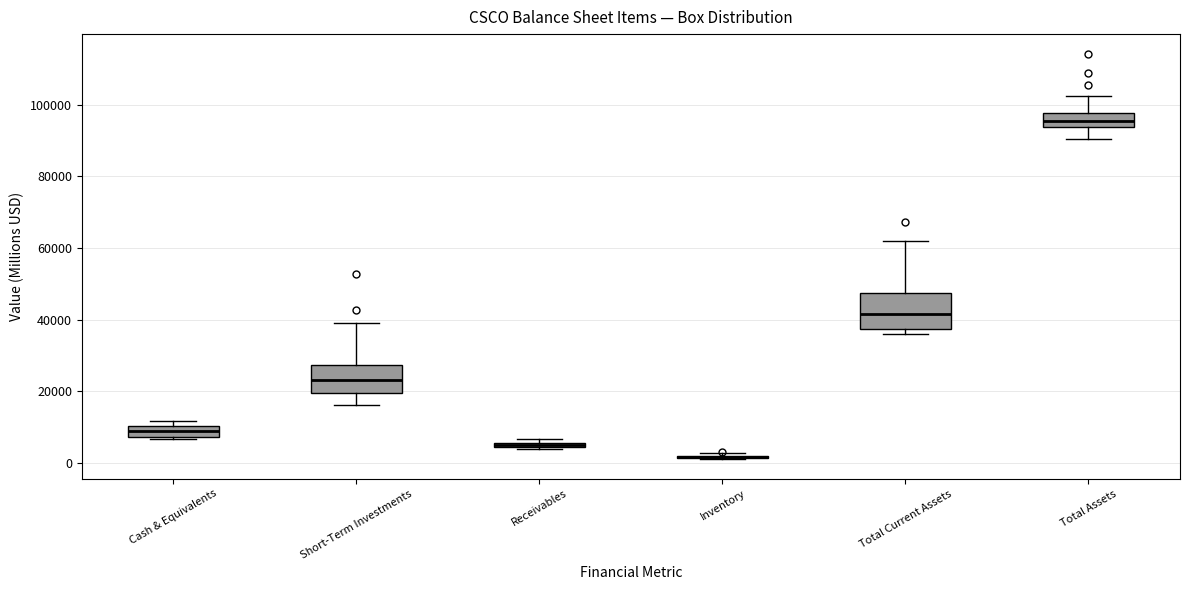

Where is the upper edge of the box for Receivables on the y-axis? The values are not printed on the chart, so give them approximately, as read against the axis.

6000